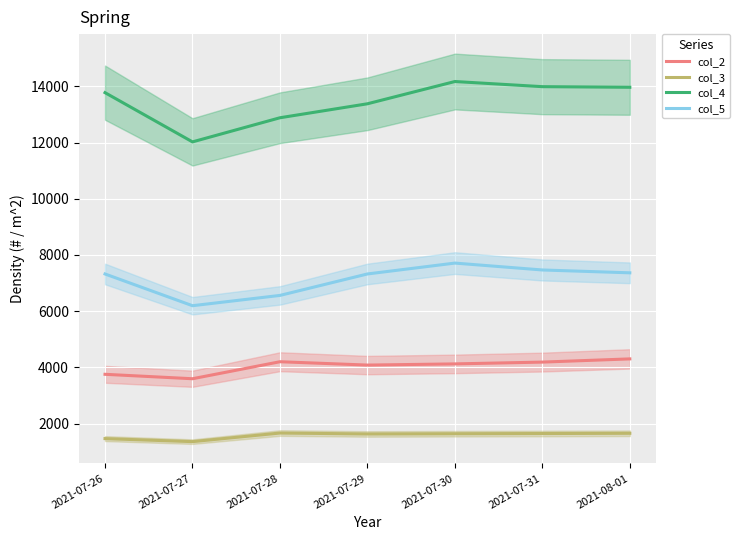

True or false: col_2 and col_4 intersect in this chart.

False